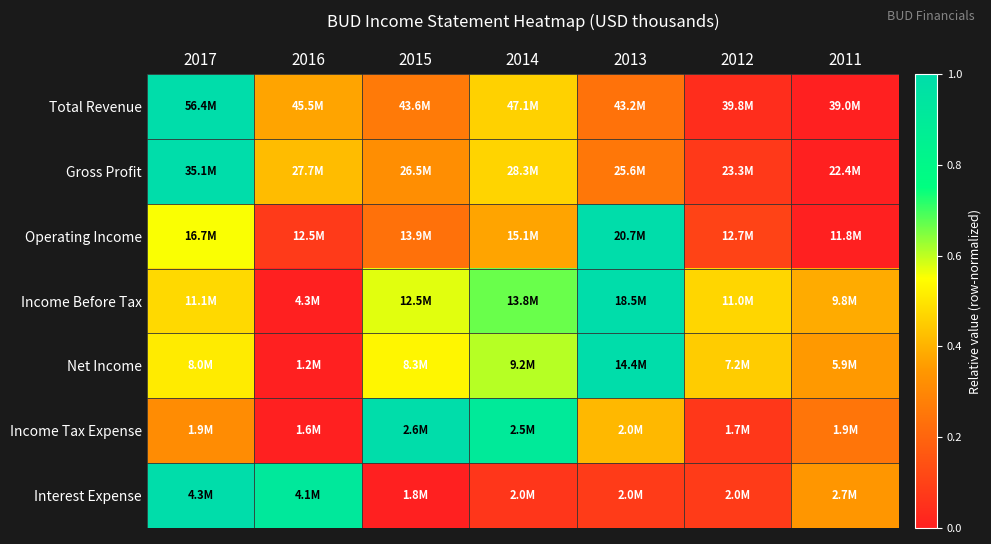

Reading left to right, list all the values displayed in this chart.

Total Revenue: 2017=1.0	2016=0.4	2015=0.3	2014=0.5	2013=0.2	2012=0.0	2011=0.0
Gross Profit: 2017=1.0	2016=0.4	2015=0.3	2014=0.5	2013=0.3	2012=0.1	2011=0.0
Operating Income: 2017=0.6	2016=0.1	2015=0.2	2014=0.4	2013=1.0	2012=0.1	2011=0.0
Income Before Tax: 2017=0.5	2016=0.0	2015=0.6	2014=0.7	2013=1.0	2012=0.5	2011=0.4
Net Income: 2017=0.5	2016=0.0	2015=0.5	2014=0.6	2013=1.0	2012=0.5	2011=0.4
Income Tax Expense: 2017=0.3	2016=0.0	2015=1.0	2014=0.9	2013=0.4	2012=0.1	2011=0.2
Interest Expense: 2017=1.0	2016=0.9	2015=0.0	2014=0.1	2013=0.1	2012=0.1	2011=0.3